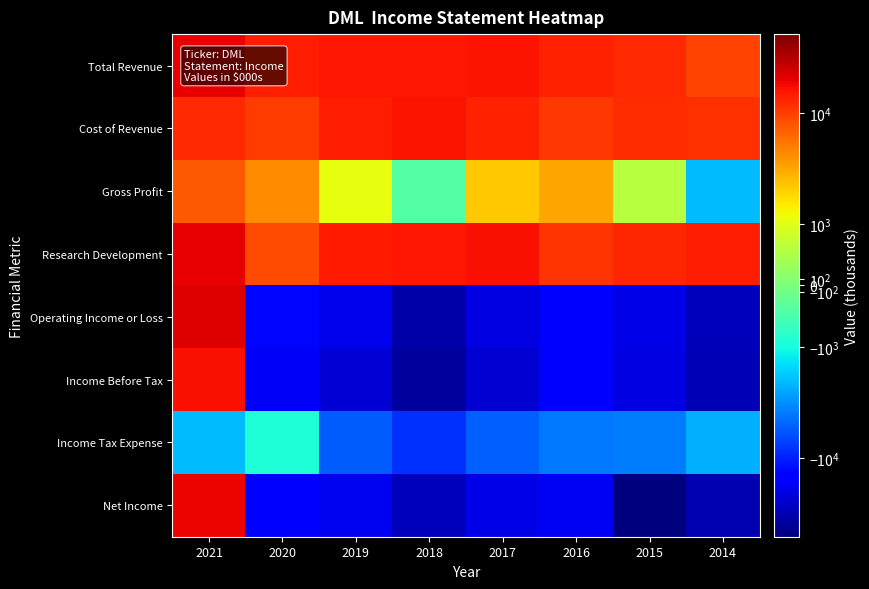

What is the total value across all series at 2020?

-9500